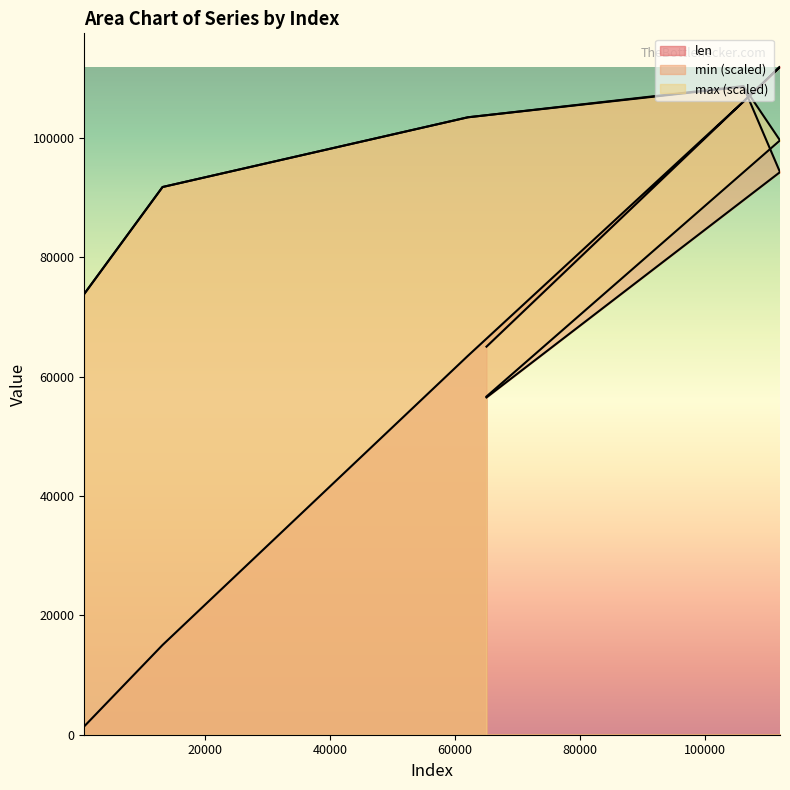

What is the total value across all series at 756?

149142.8